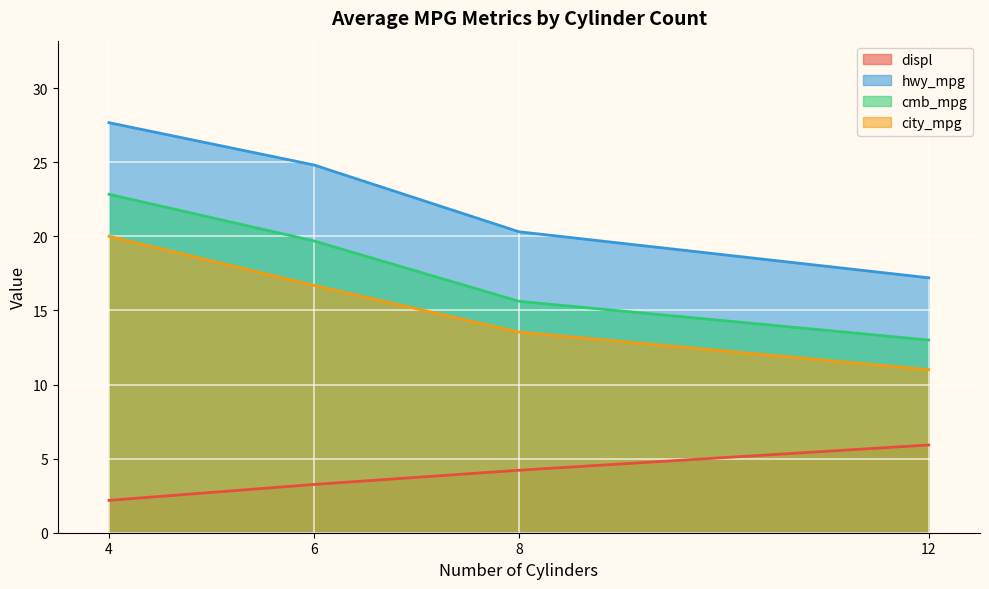

What is the difference between the maximum and minimum values in the cmb_mpg series?

9.8